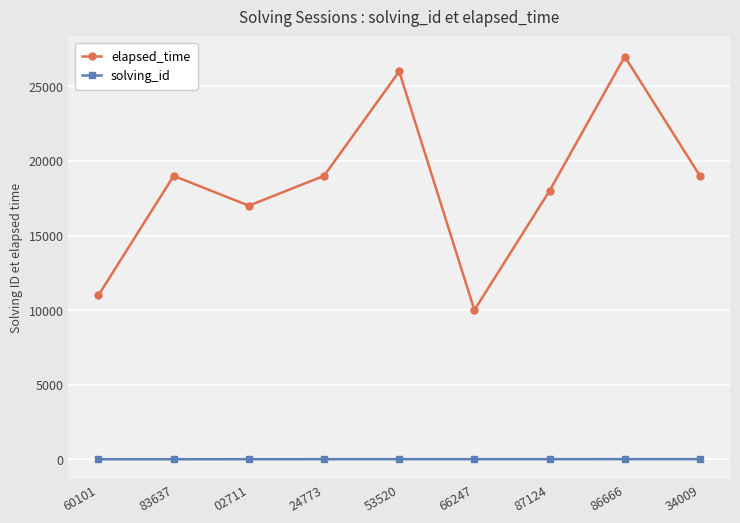

True or false: elapsed_time and solving_id cross at least once.

False